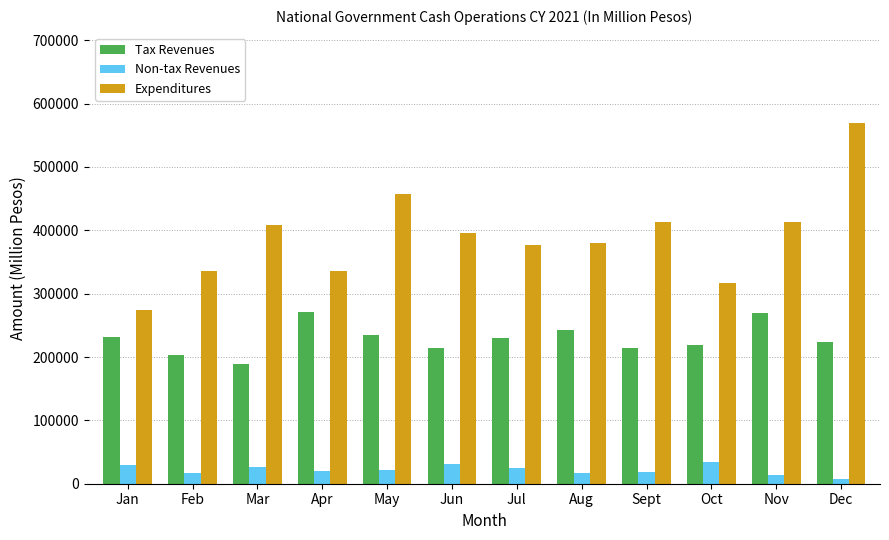

Rank the series by their average value, from highest to lowest.

Expenditures, Tax Revenues, Non-tax Revenues